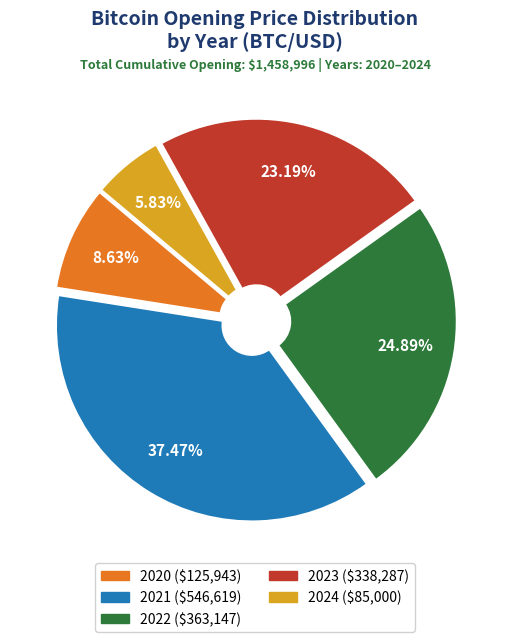

Do 2021 and 2022 together represent more than half of the pie?

Yes